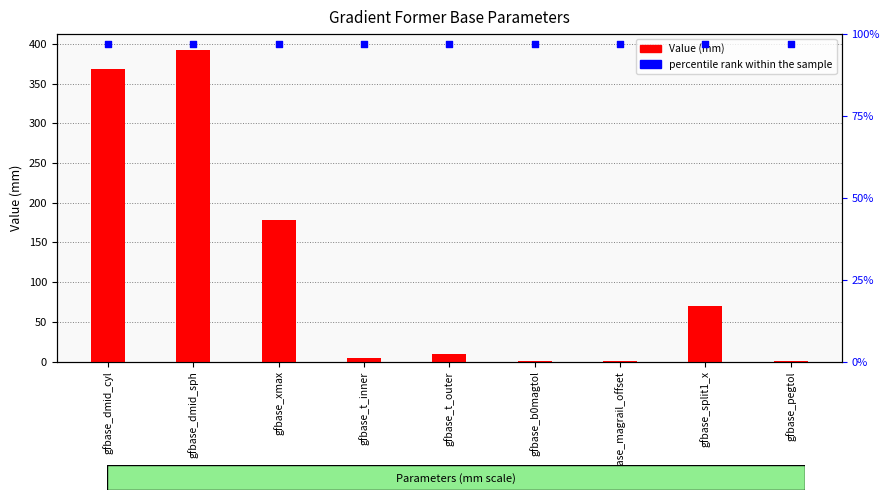

Is the value of percentile rank within the sample at gfbase_t_outer greater than the value of Value (mm) at gfbase_dmid_cyl?

Yes